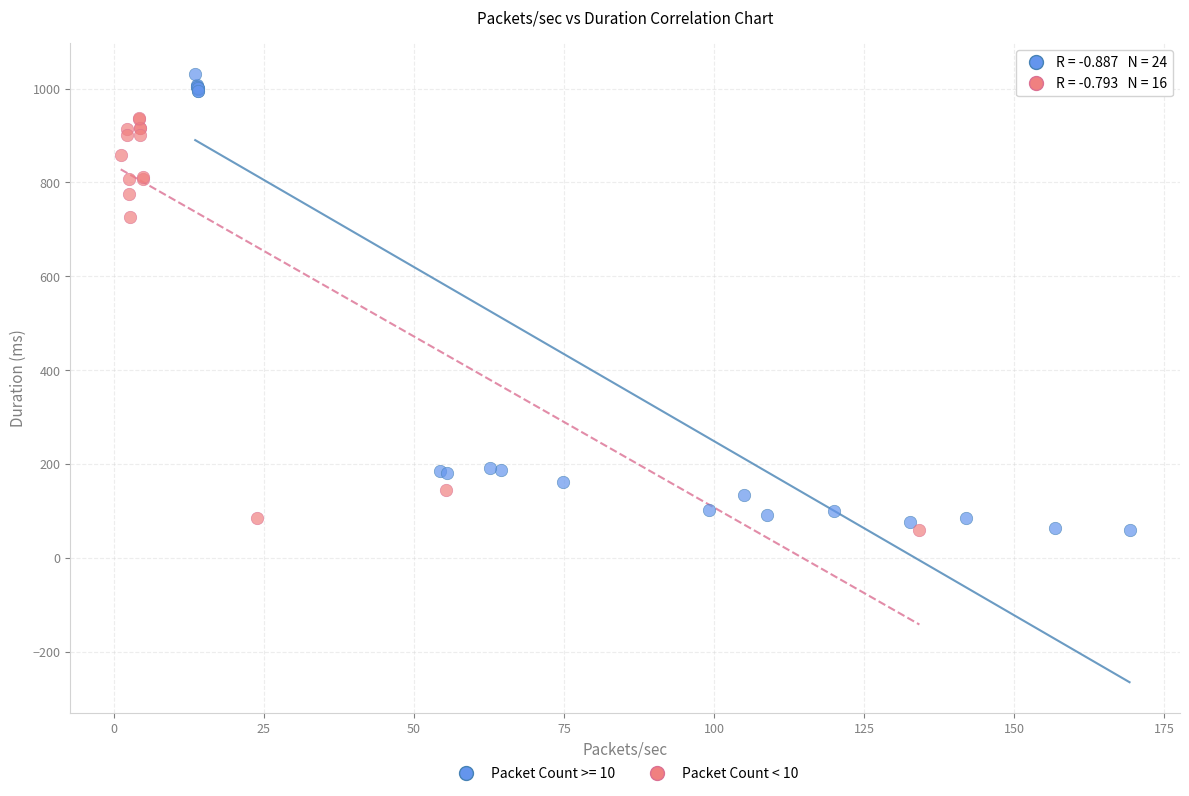

Which series contains the highest Y value?

Packet Count >= 10